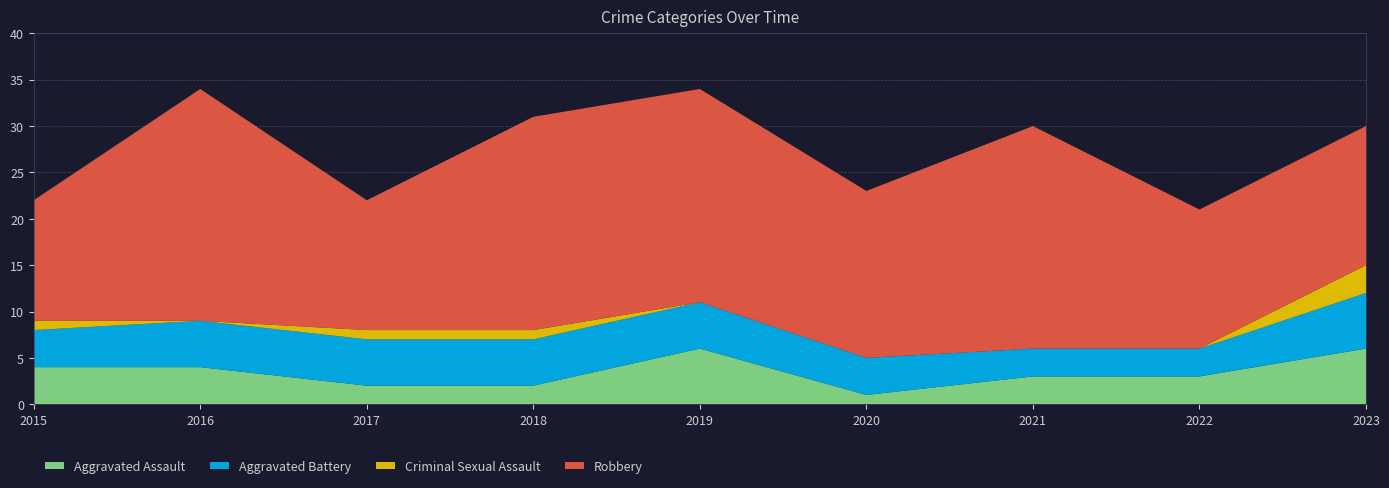

Reading left to right, what are all the values shown in this chart?

Aggravated Assault: 4	4	2	2	6	1	3	3	6
Aggravated Battery: 4	5	5	5	5	4	3	3	6
Criminal Sexual Assault: 1	0	1	1	0	0	0	0	3
Robbery: 13	25	14	23	23	18	24	15	15